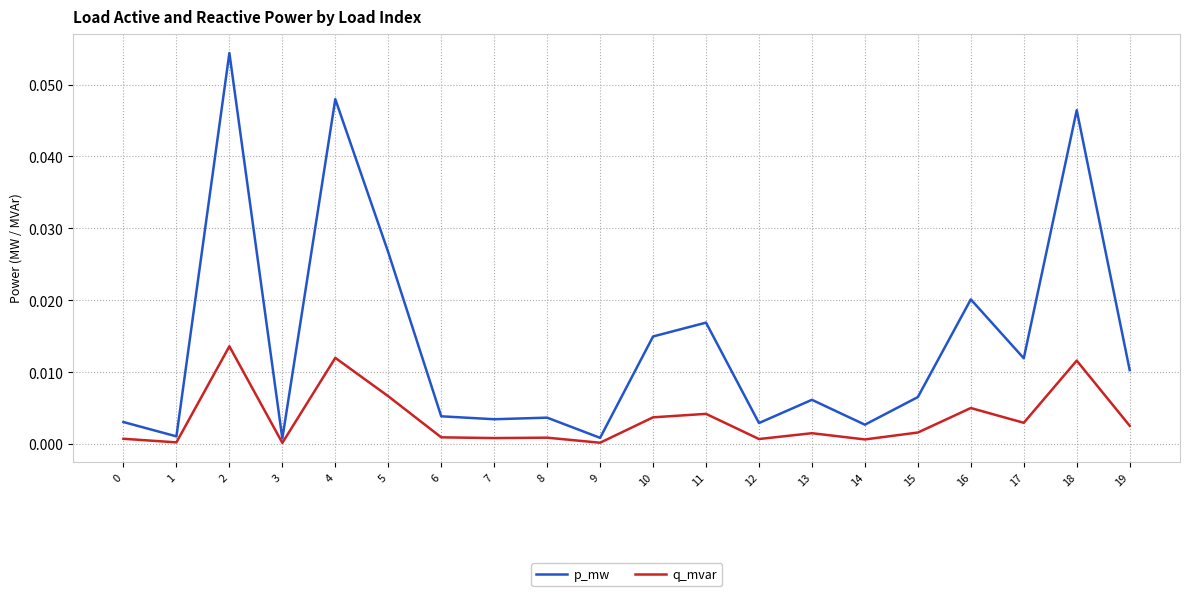

List the series in order of their overall mean, lowest first.

q_mvar, p_mw